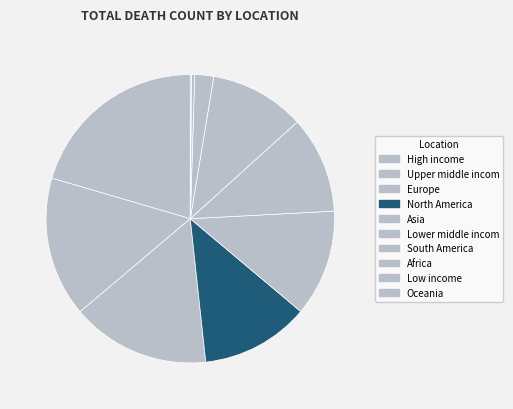

Which slice is the smallest?

Oceania